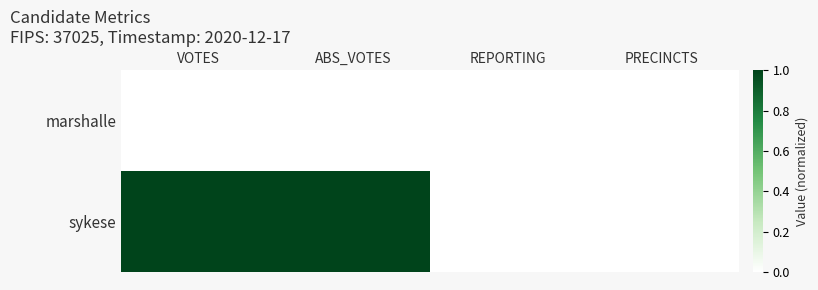

Between ABS_VOTES and PRECINCTS, which series saw the biggest shift?

sykese